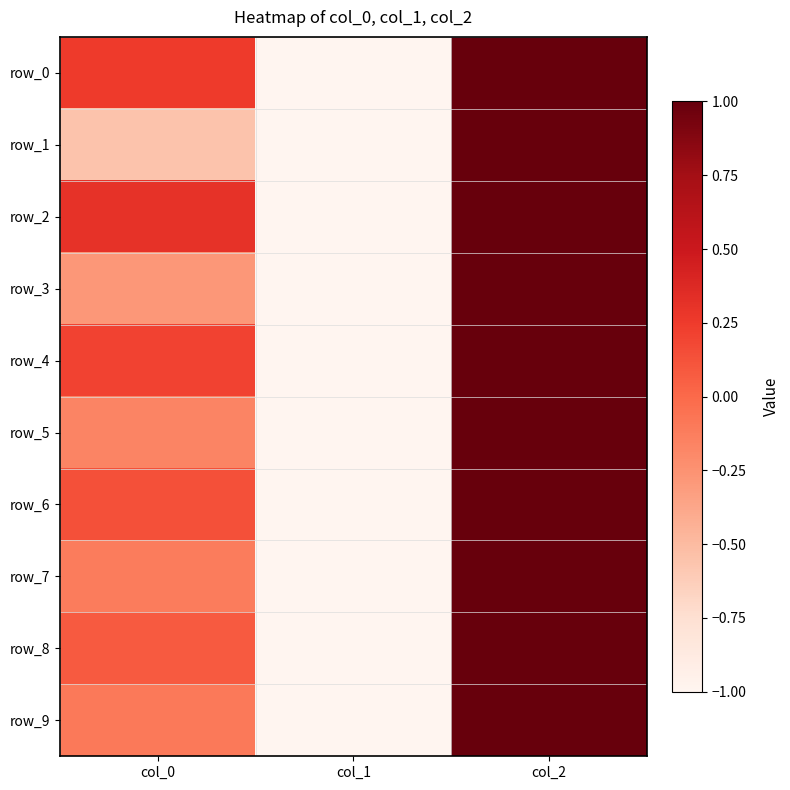

At which category is the sum across all series the highest?

col_2